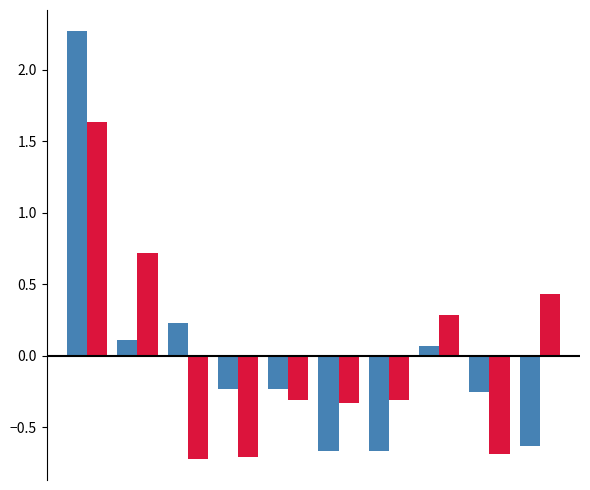

What is the maximum value shown in the chart?

2.3